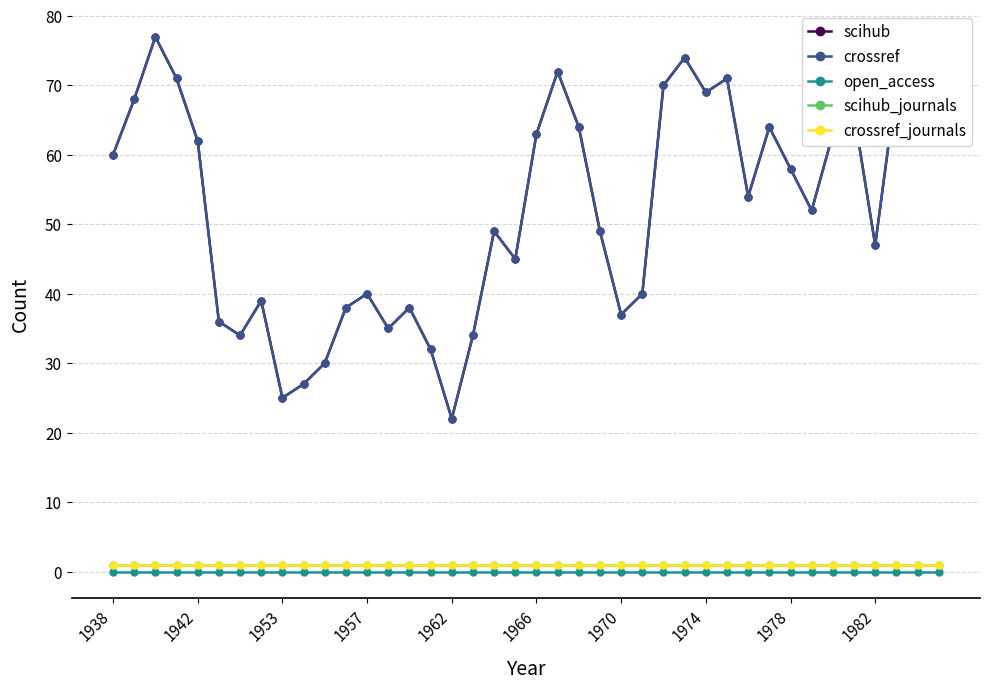

What is the value of the crossref point at the 30th from the left?

71